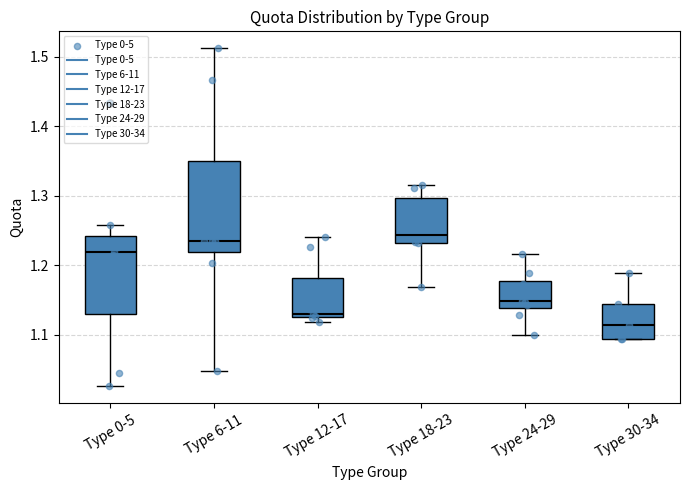

Where does the upper whisker of the box for Type 24-29 end on the y-axis? The values are not printed on the chart, so give them approximately, as read against the axis.

1.22